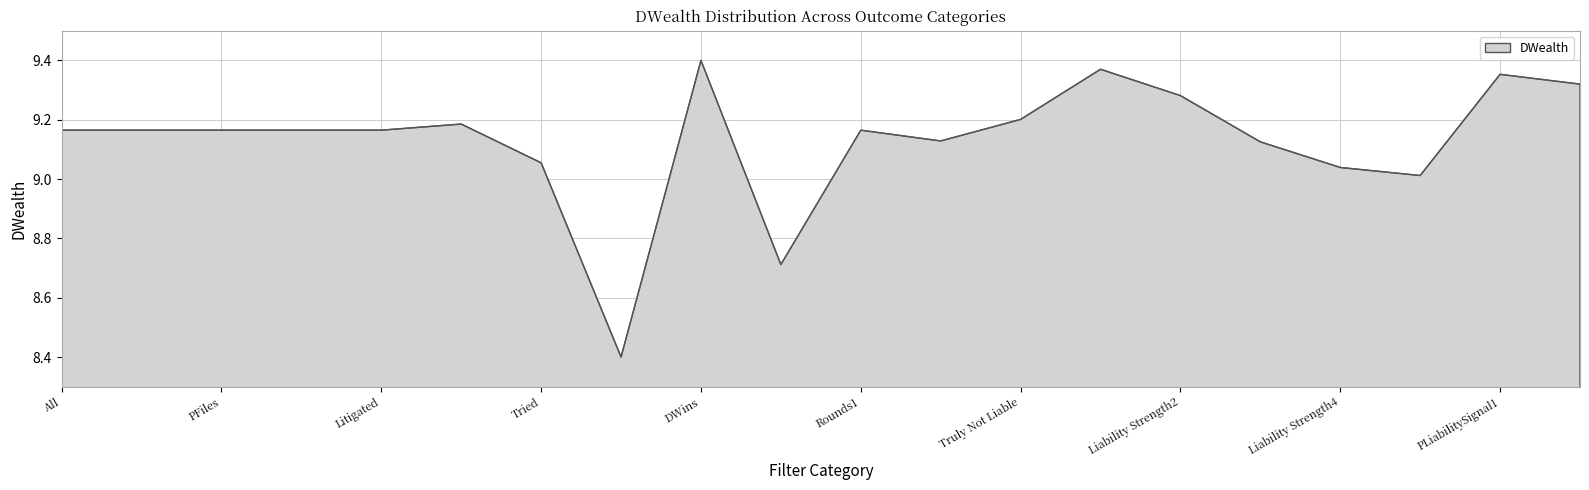

What is the value of the 18th point from the left?

9.0